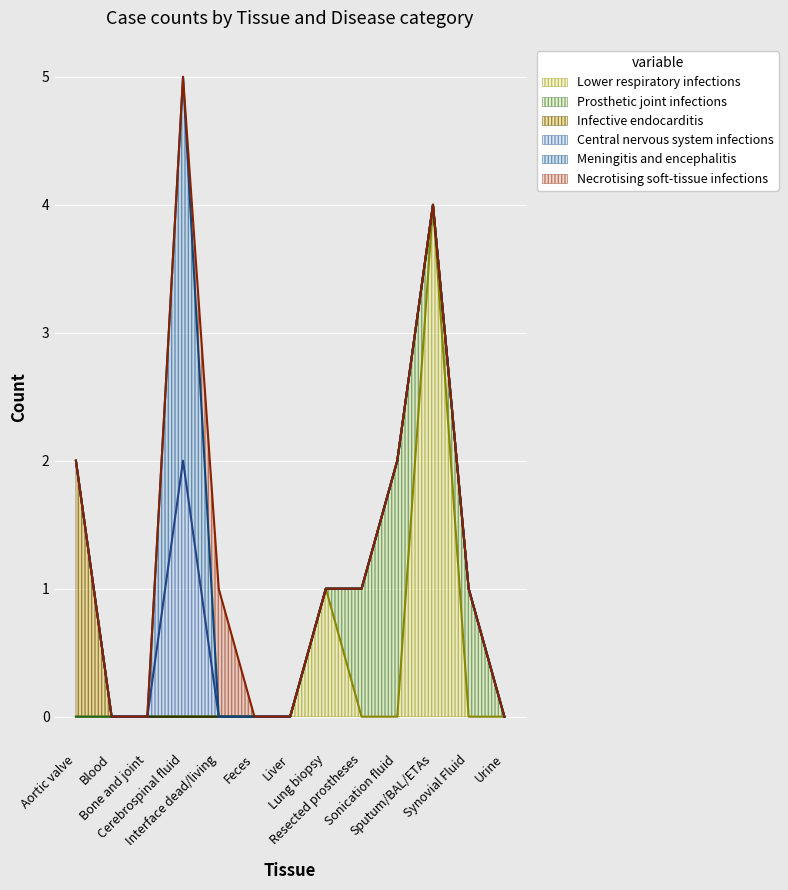

Does the chart display data point markers on the line(s)?

No